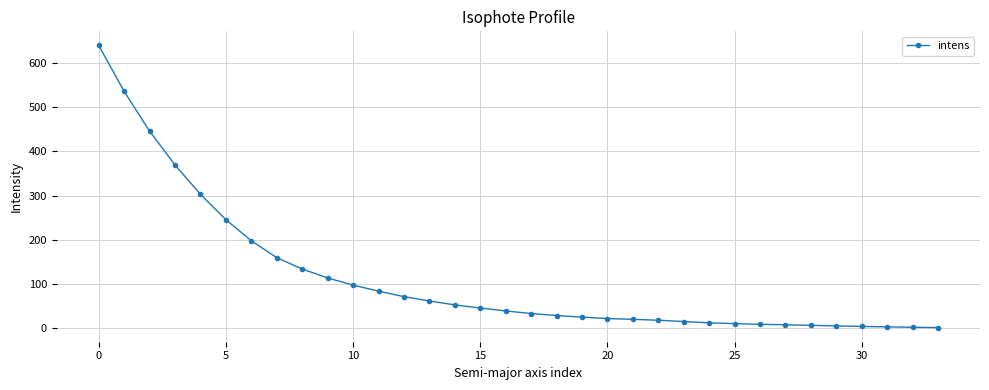

What is the difference between the maximum and second lowest values?

636.5